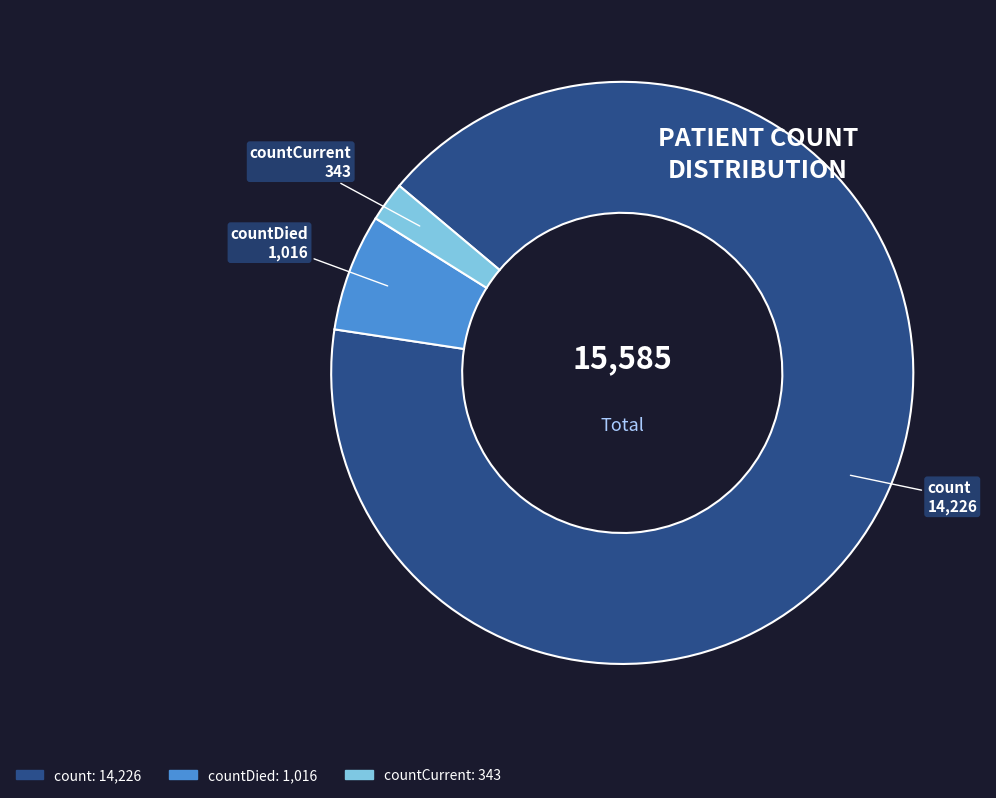

Is there any slice that represents more than half of the pie?

Yes